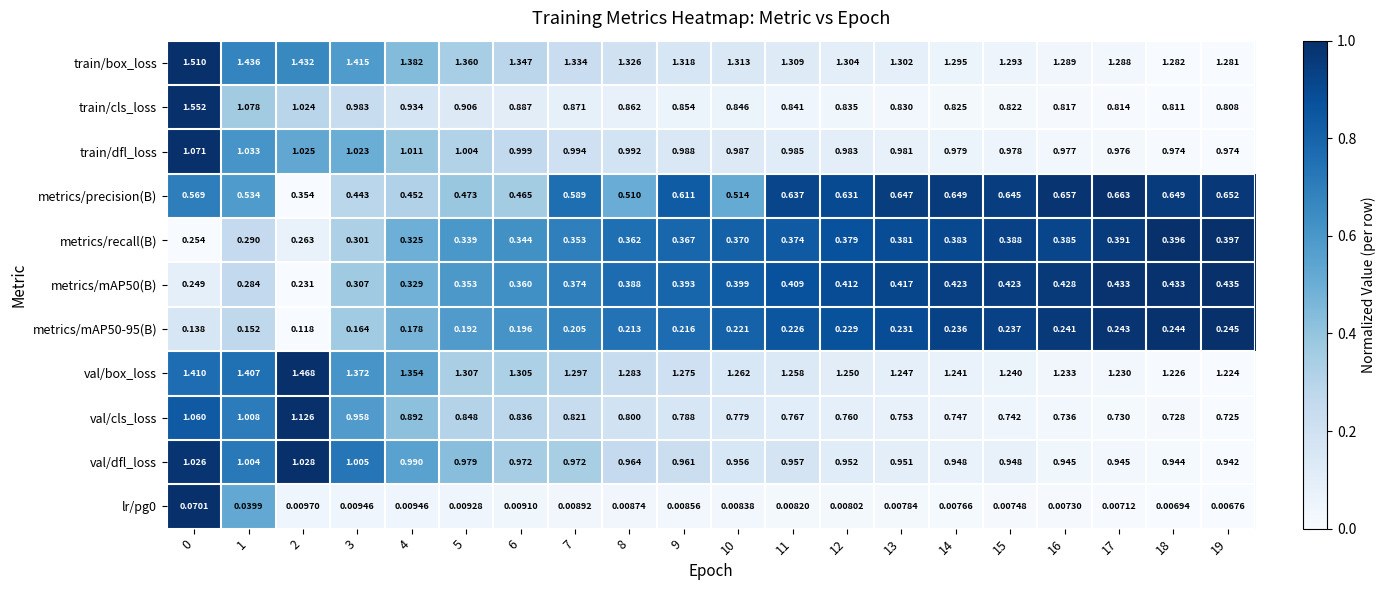

Which series has the largest total across all categories?

train/box_loss